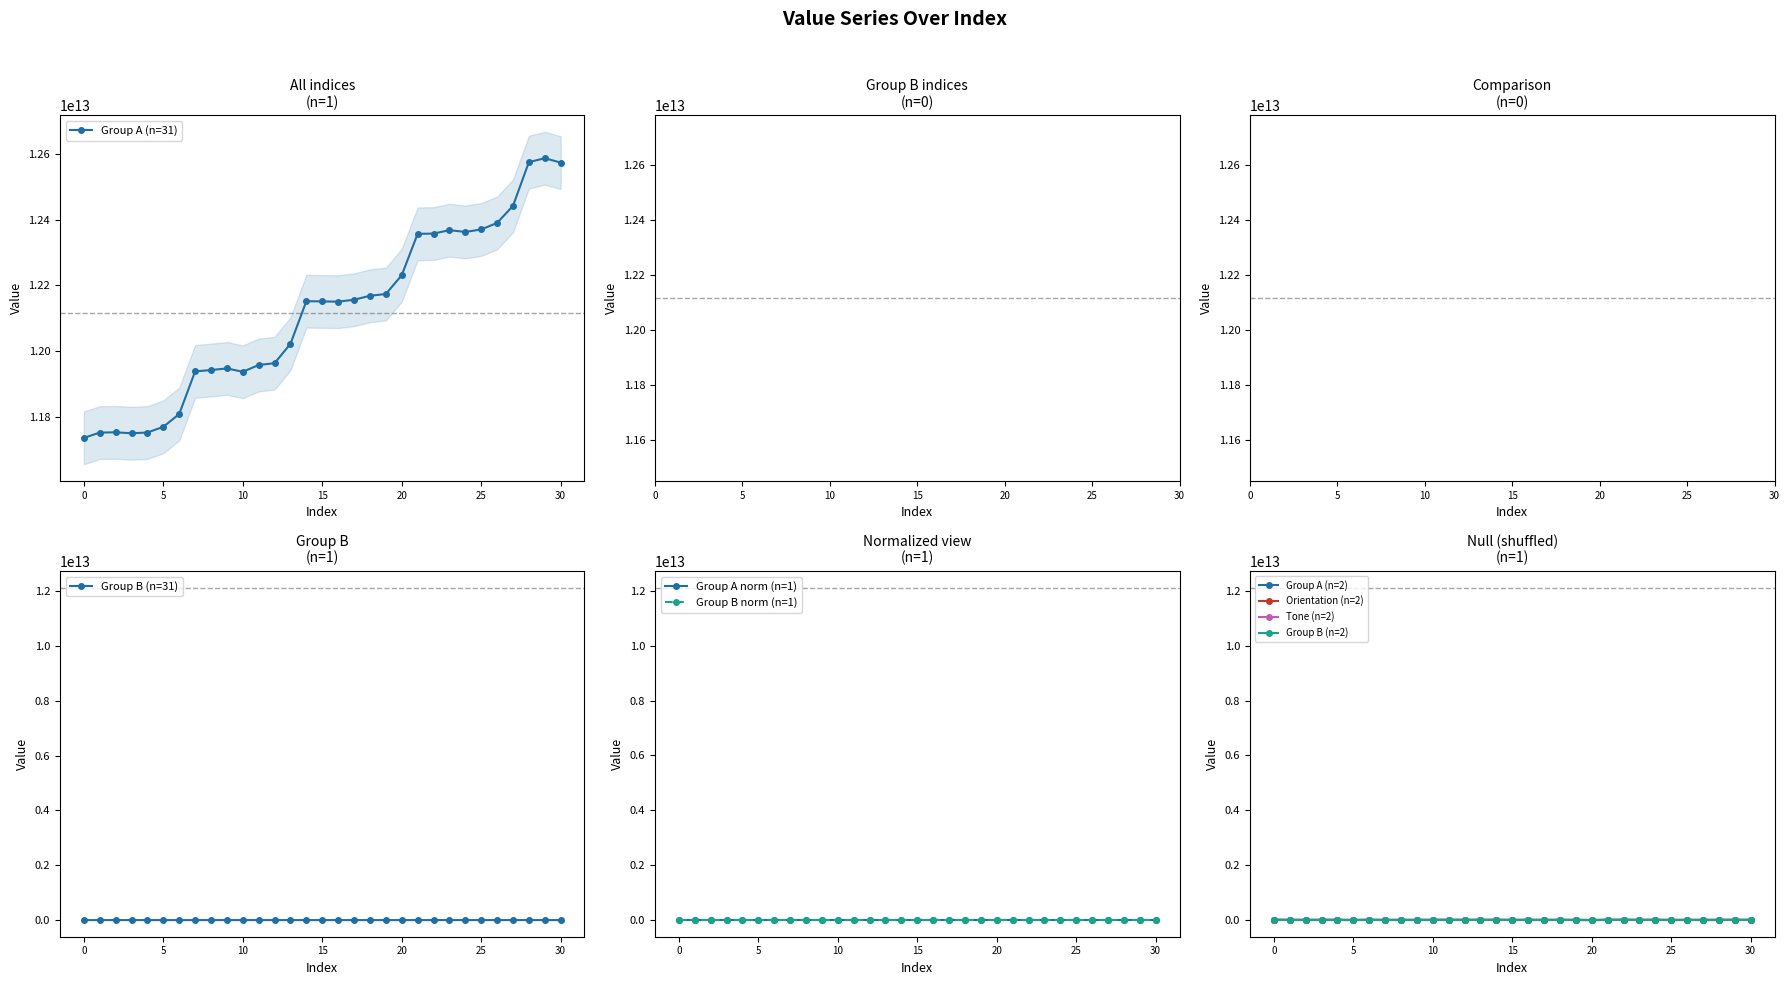

Does the chart have visible grid lines?

No